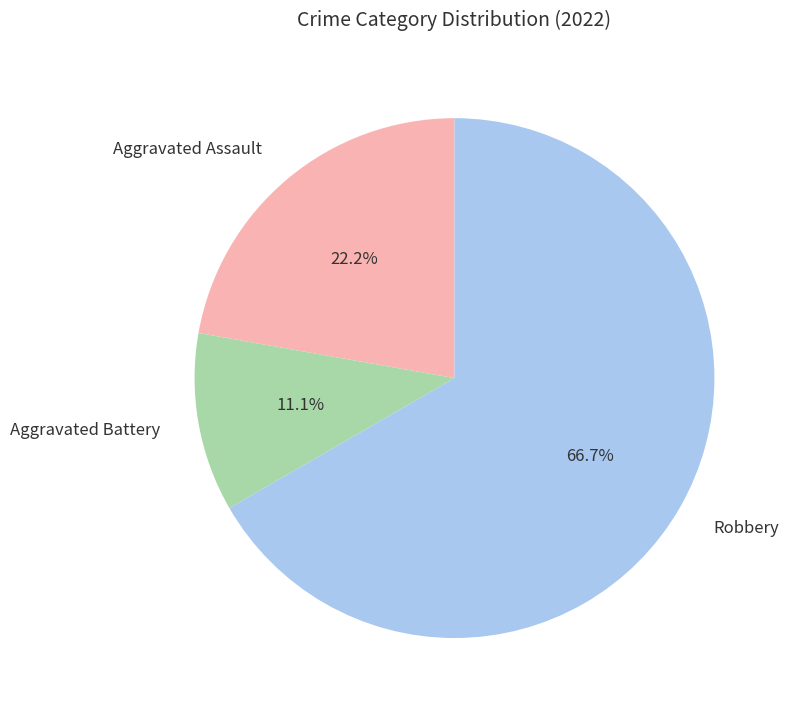

To the nearest percent, what percentage of the pie is Aggravated Assault?

22%